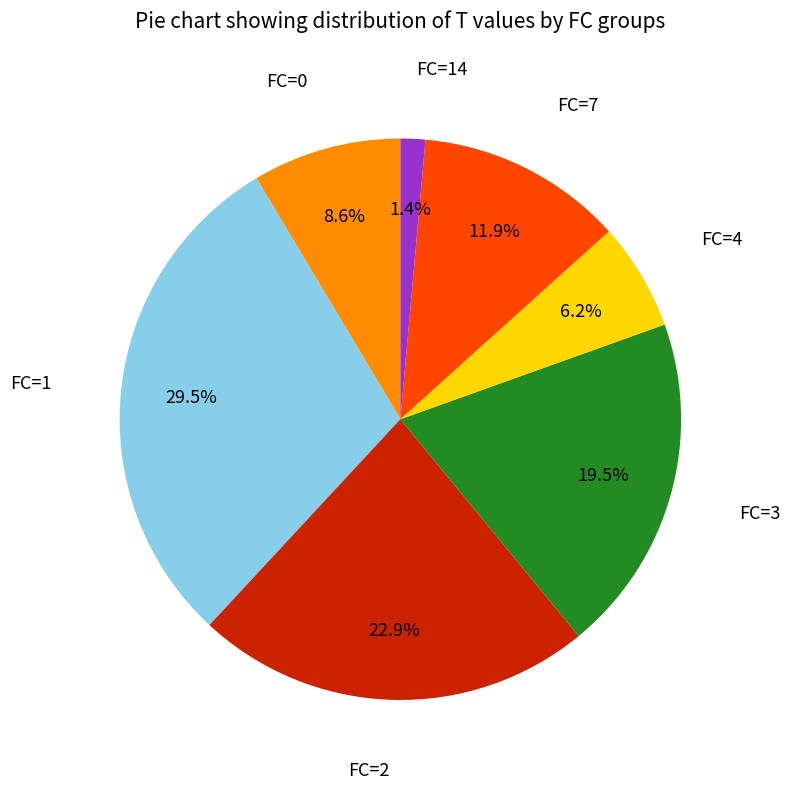

To the nearest percent, what is the average slice percentage?

14%